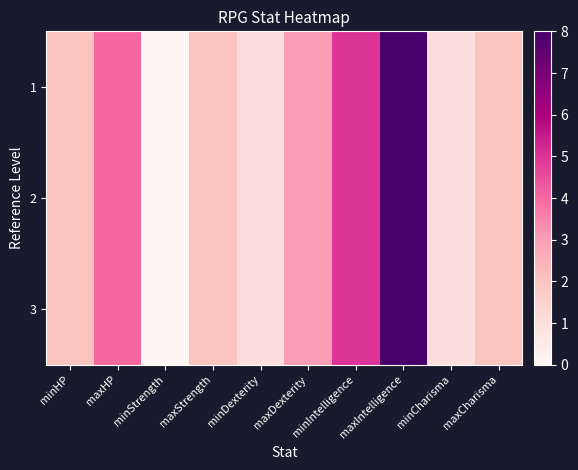

Between minStrength and minCharisma, which is larger?

minCharisma